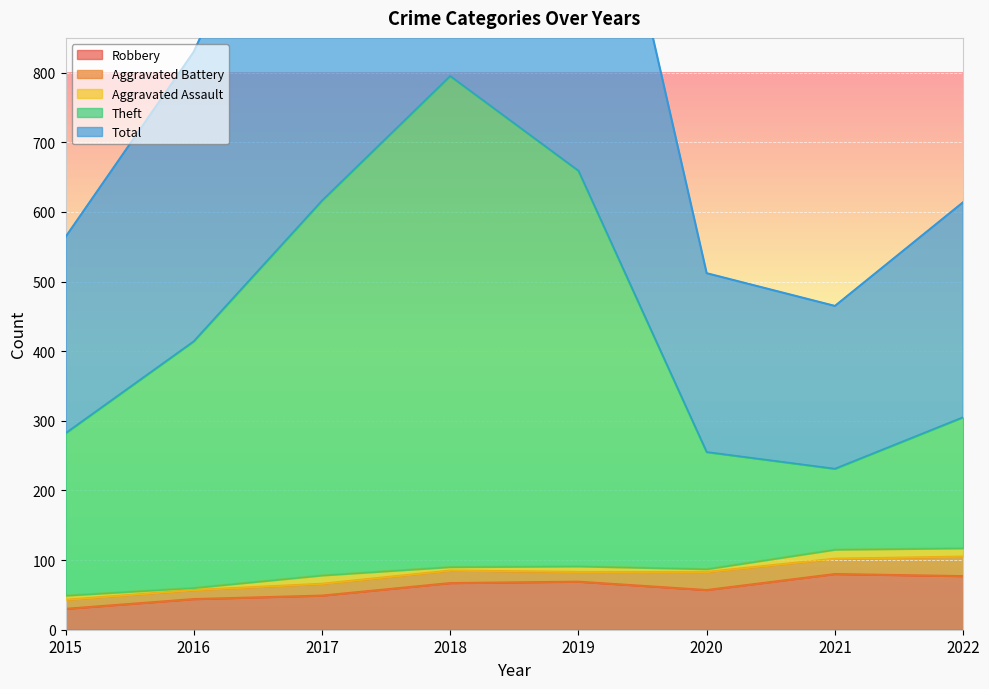

True or false: Theft and Total cross at least once.

False